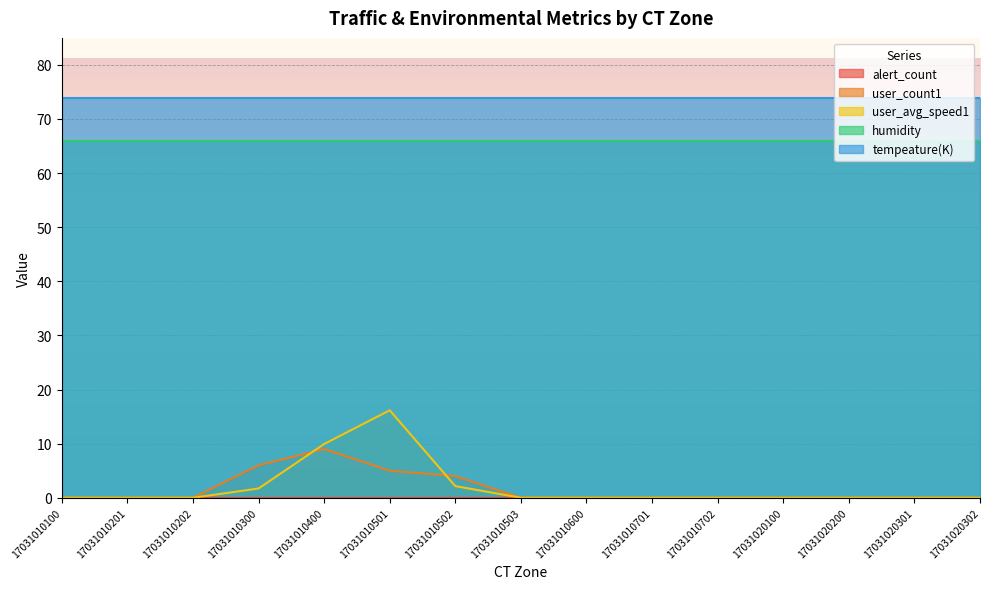

The tempeature(K) series shows 132.2 at 17031010100. True or false?

False